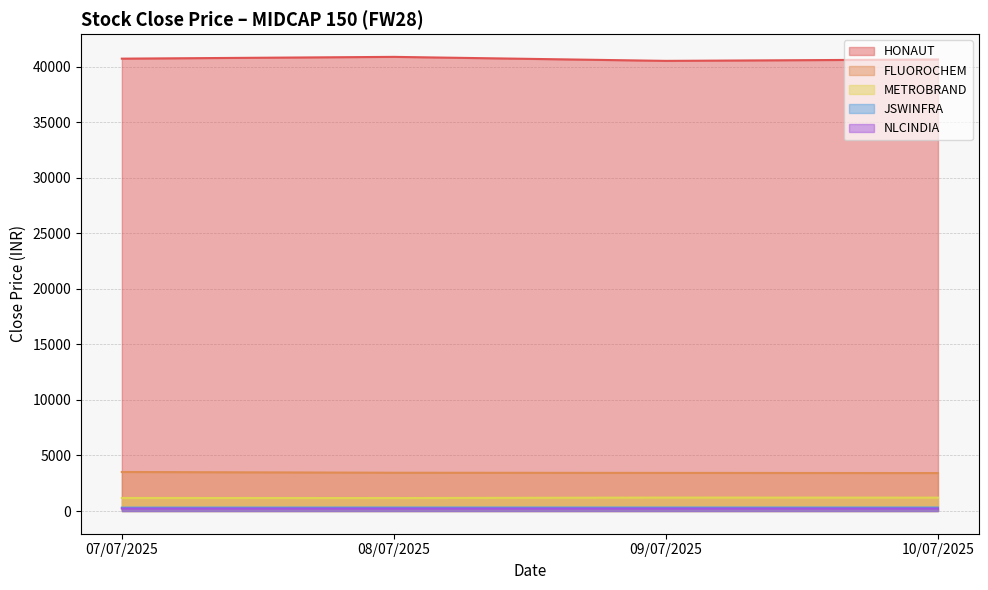

The value of METROBRAND at 07/07/2025 is 1174.2. True or false?

True